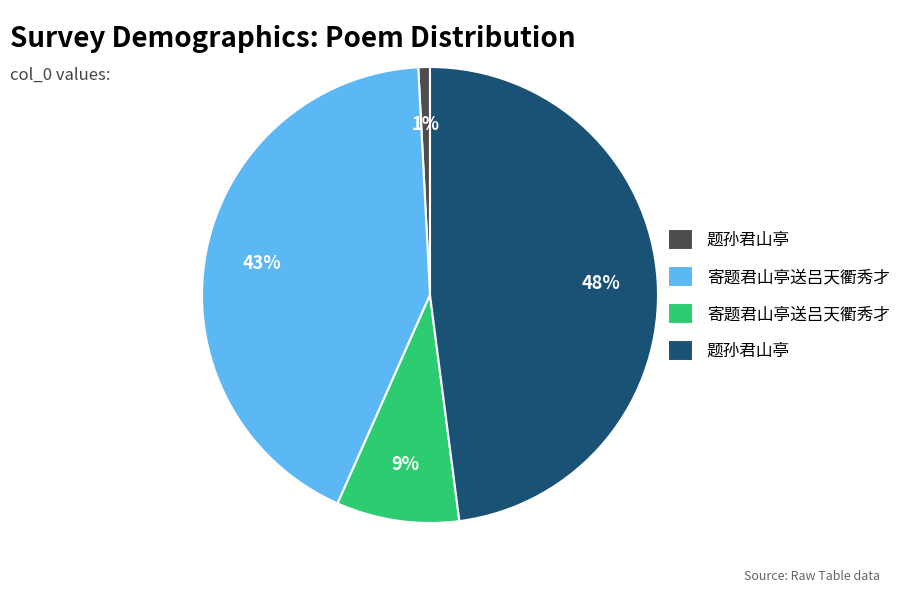

Does any single category account for the majority?

No